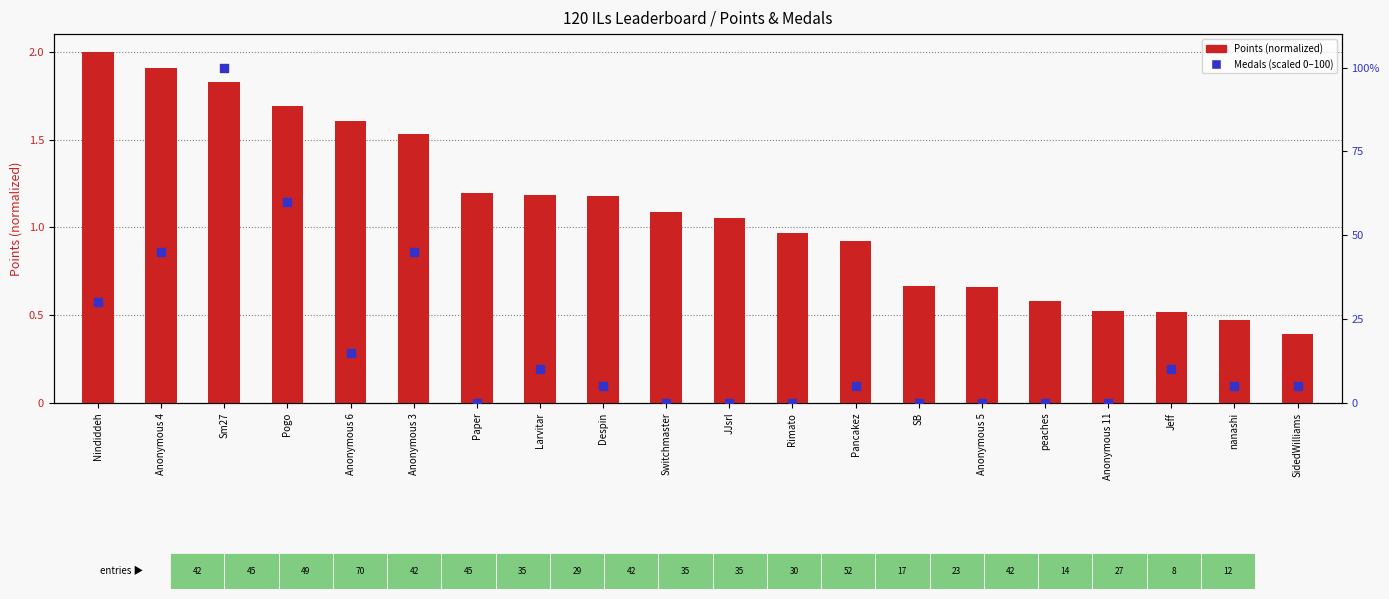

Which series contains the highest Y value?

Medals (scaled 0-100)